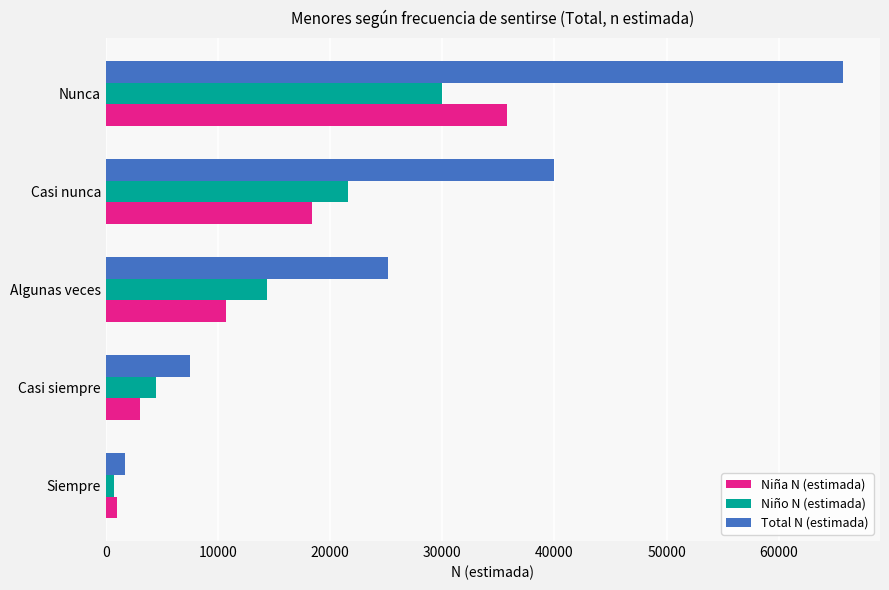

Is it true that Niño N (estimada) equals 21548 at Casi nunca?

True